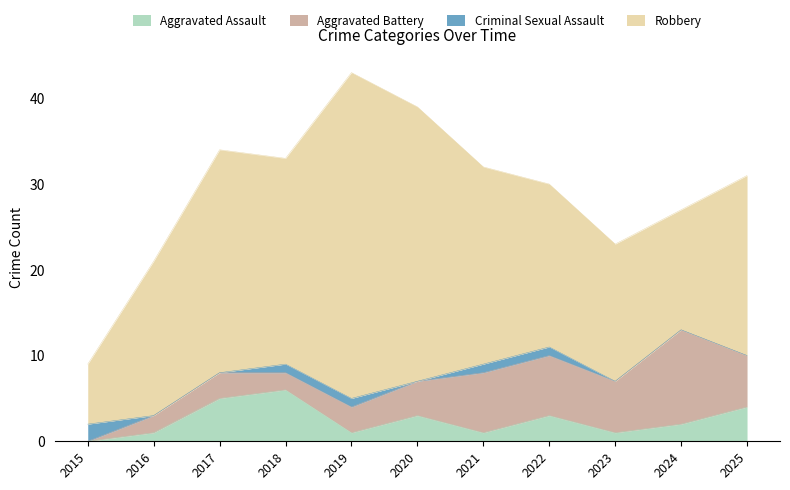

True or false: Aggravated Battery and Robbery intersect in this chart.

False